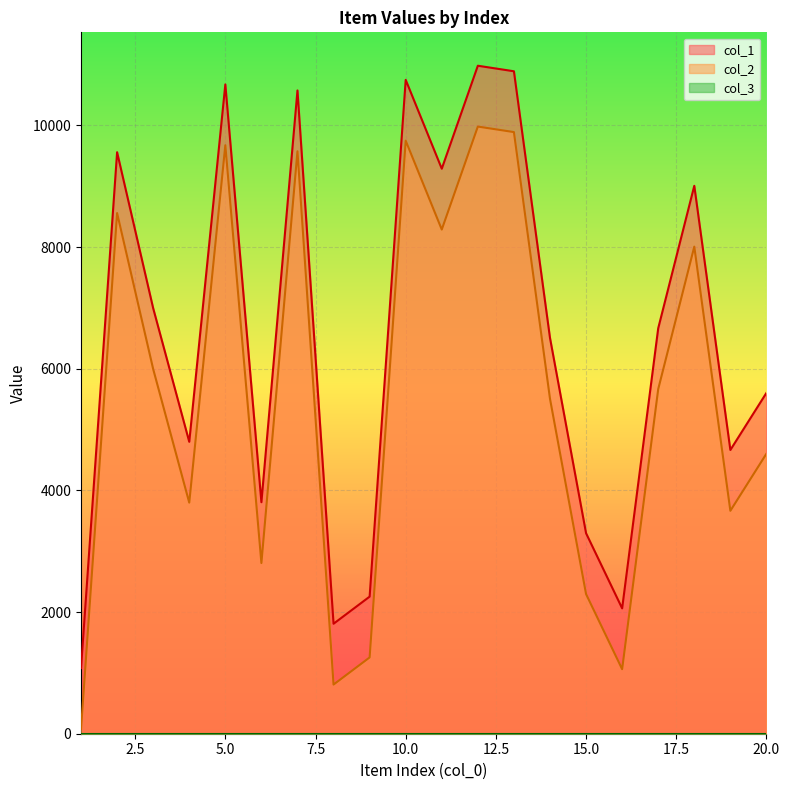

What is the difference between the second highest and minimum values in the col_1 series?

9812